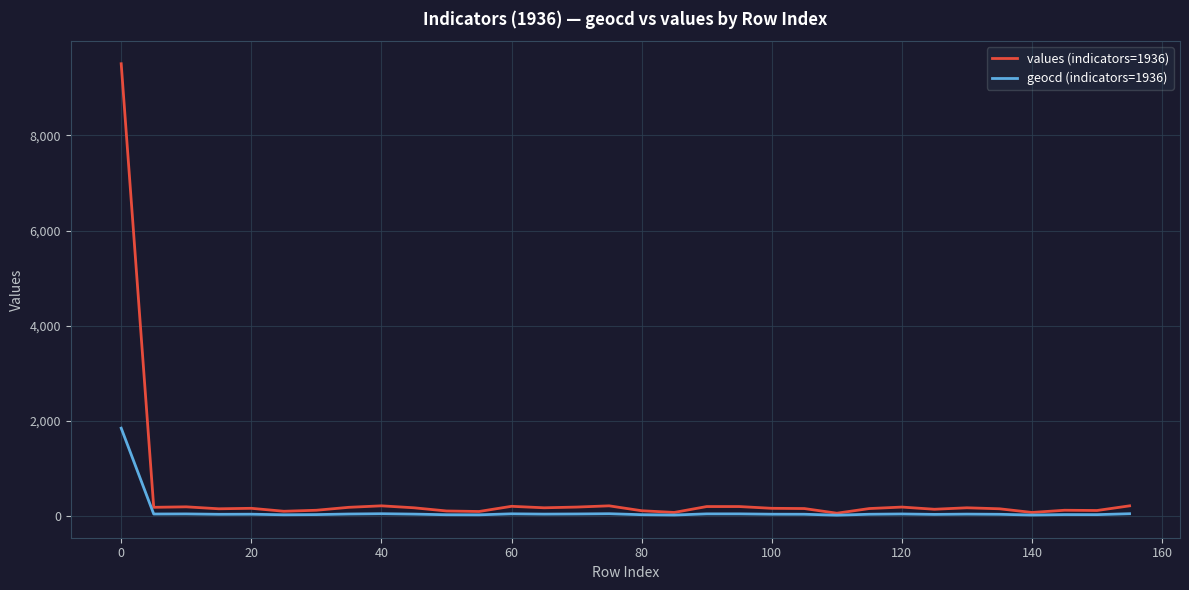

Which series has the widest spread of values?

values (indicators=1936)